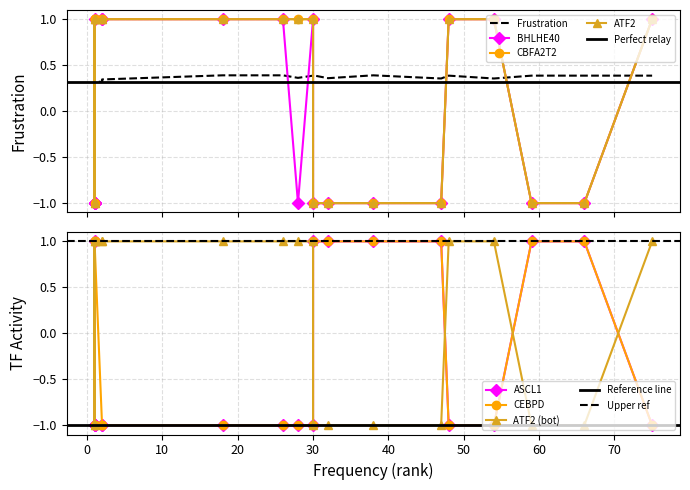

At which category is the sum across all series the highest?

1